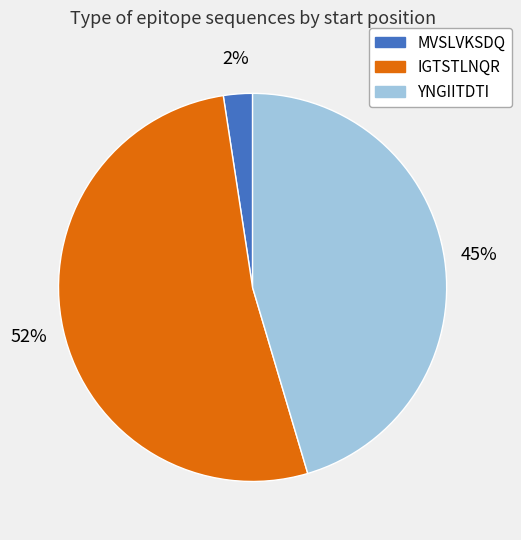

What is the ratio of the value at YNGIITDTI to the value at IGTSTLNQR?

0.9